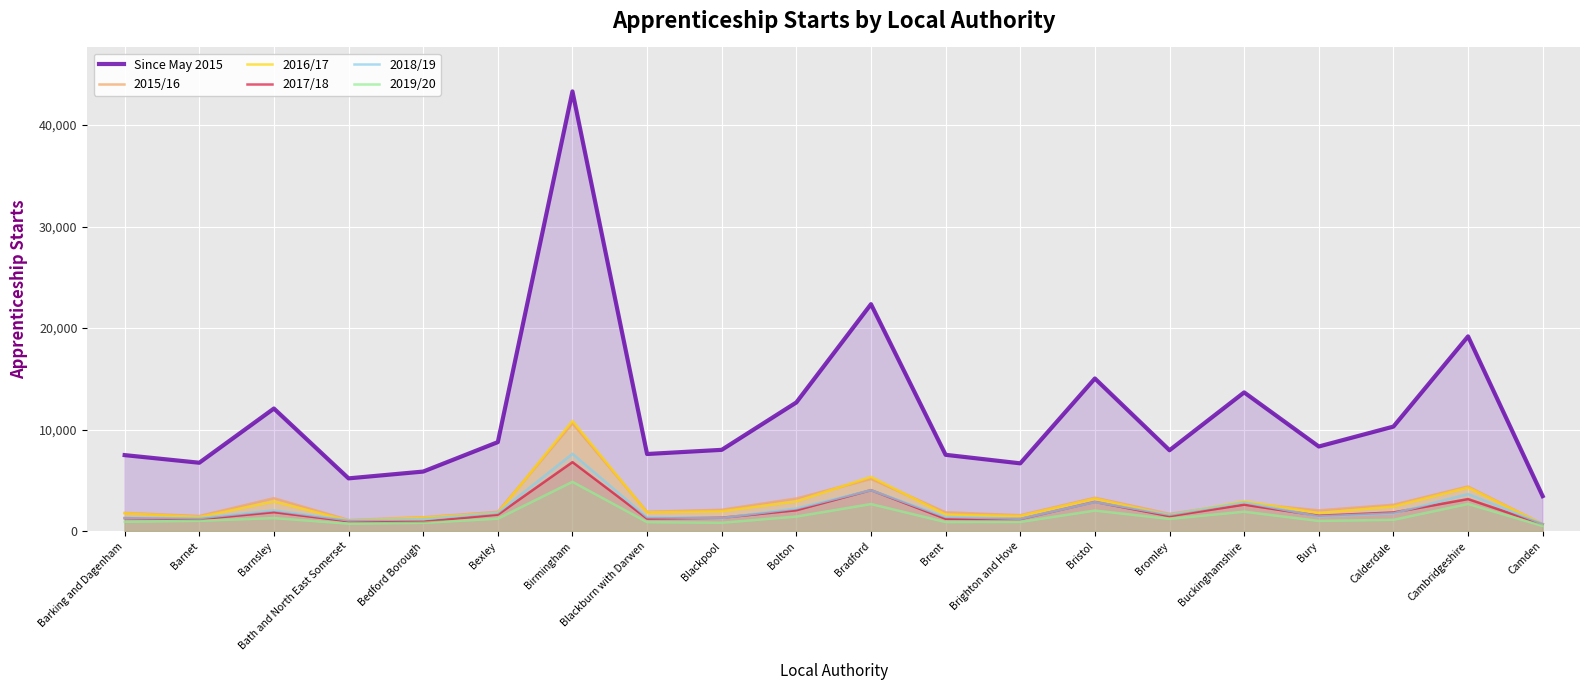

What is the highest value of the 2016/17 series?

10860